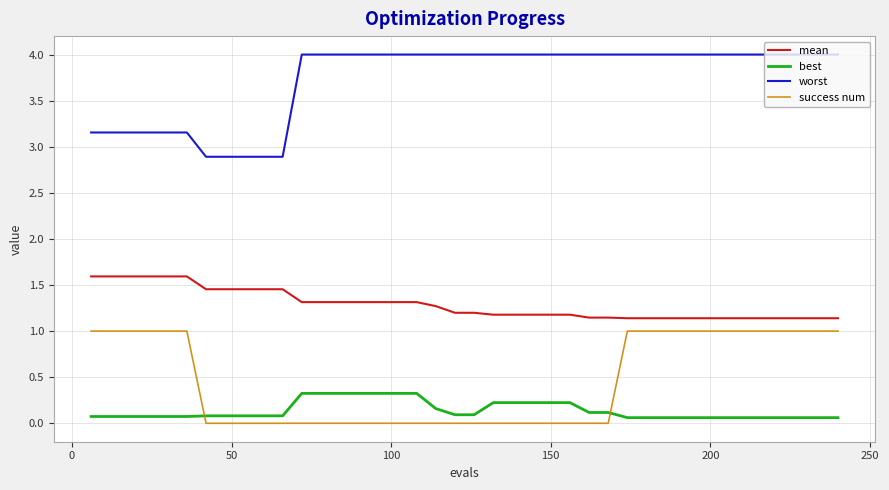

Which series has the largest total across all categories?

worst